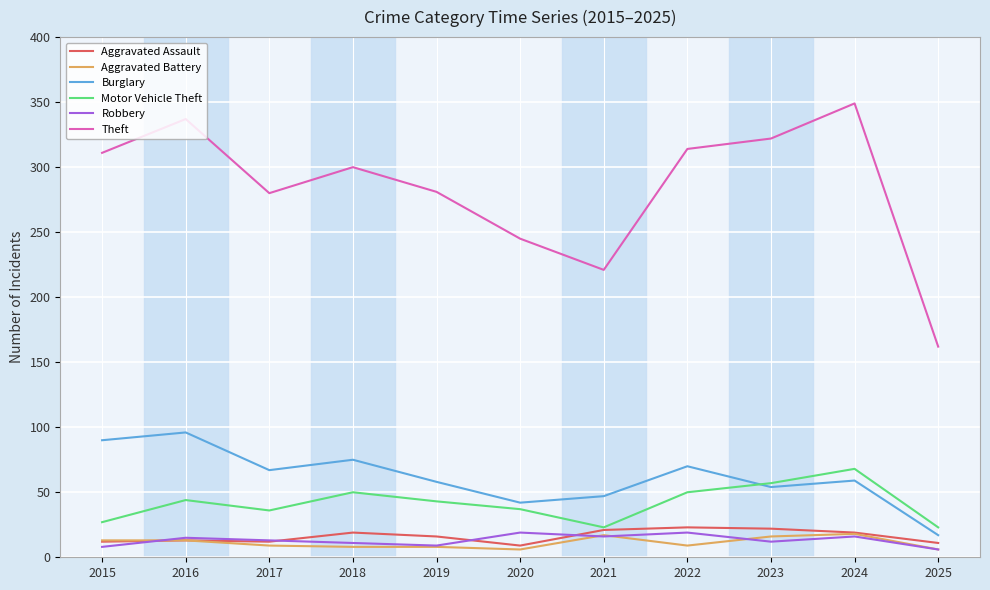

Between 2016 and 2022, which series saw the biggest shift?

Burglary